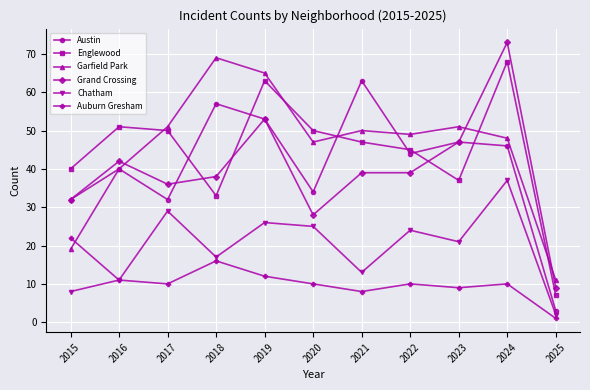

How many lines are shown in the chart?

6